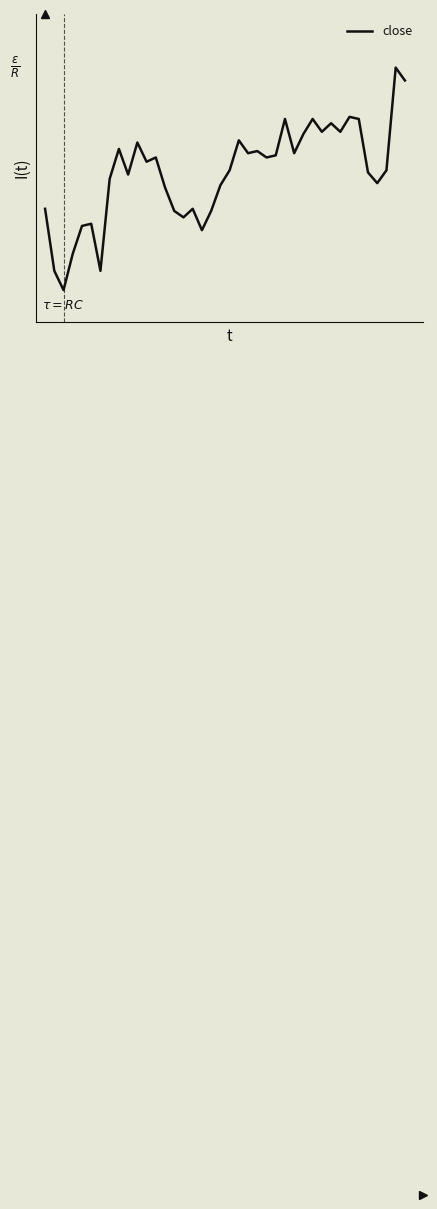

Does the chart display data point markers on the line(s)?

No